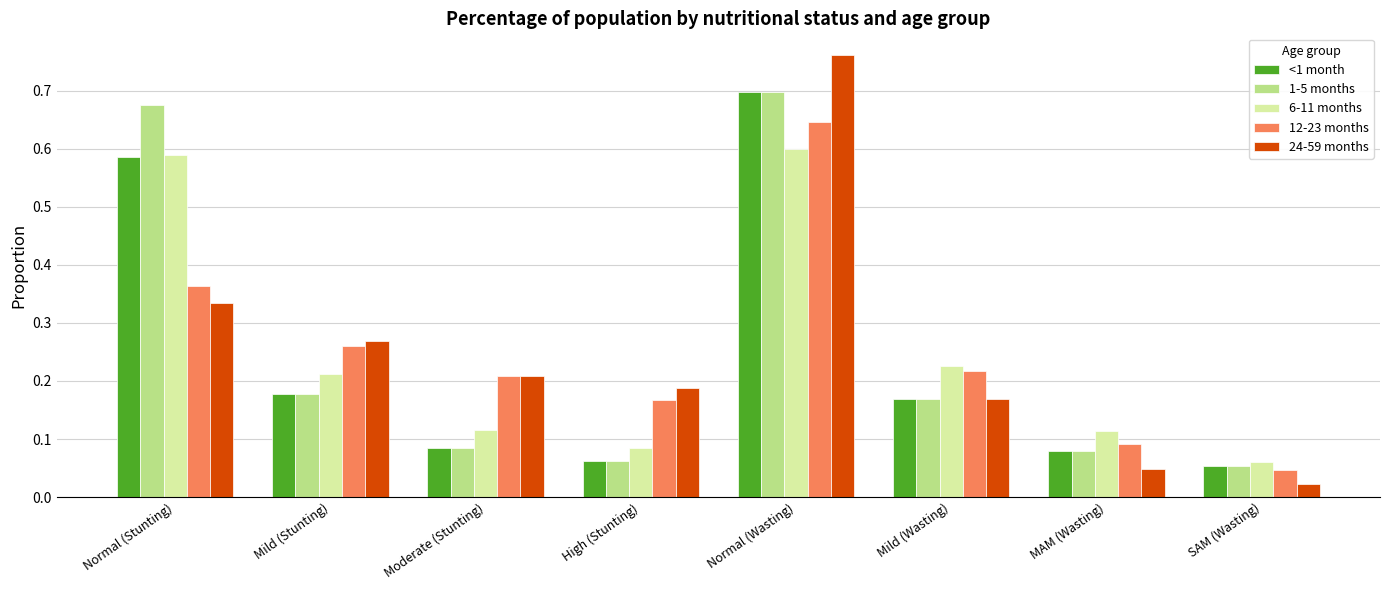

What is the total value across all series at Normal (Stunting)?

2.5